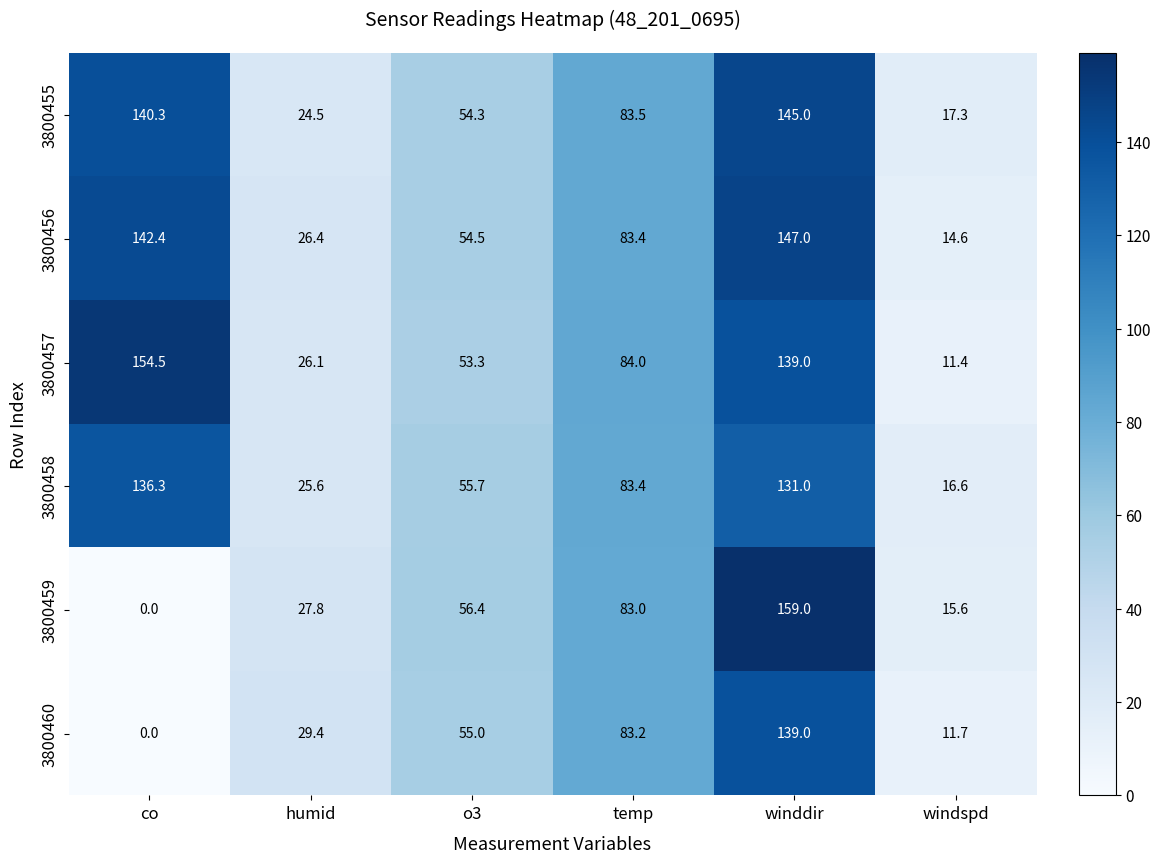

Is the value of 3800458 at temp greater than the value of 3800459 at temp?

Yes